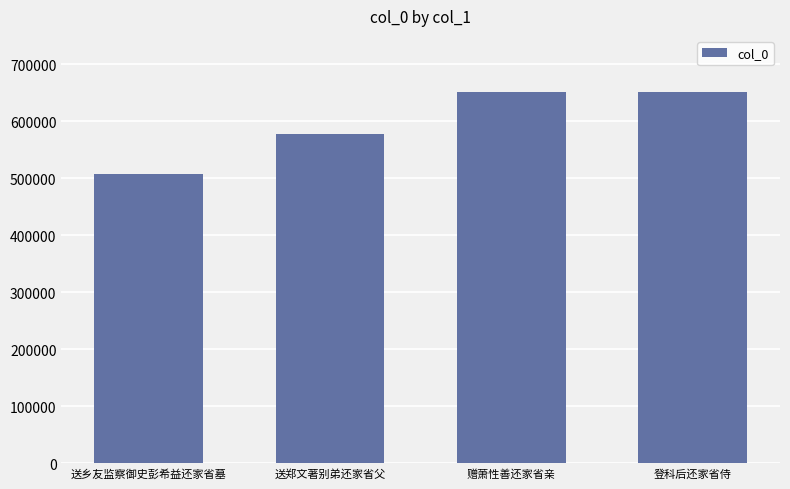

What is the minimum value shown in the chart?

507264